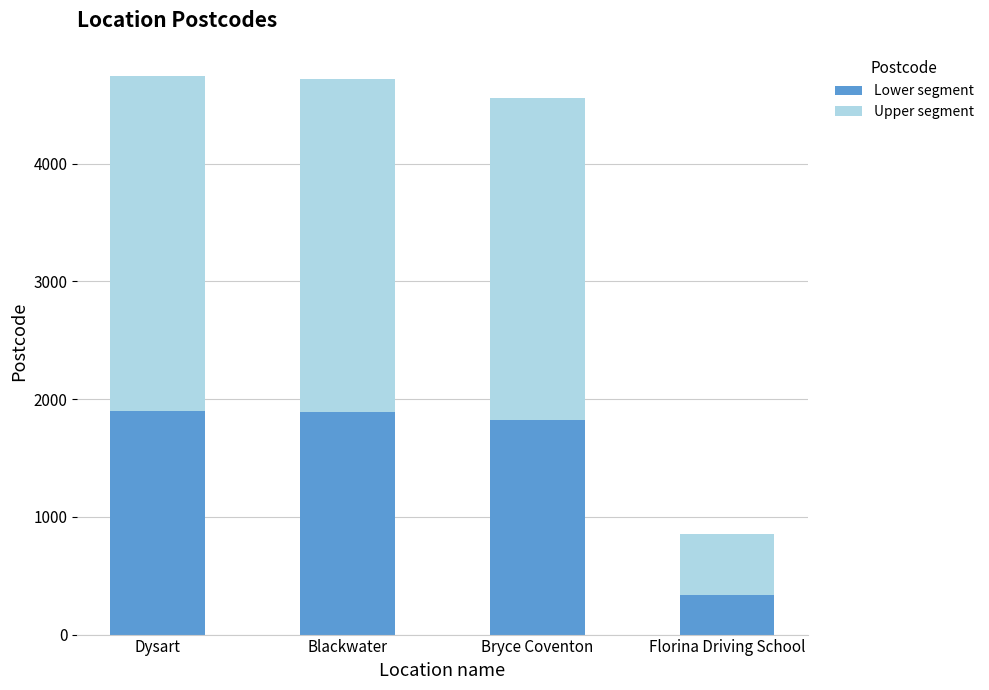

What is the approximate value of Lower segment at Dysart, to the nearest 10?

1900